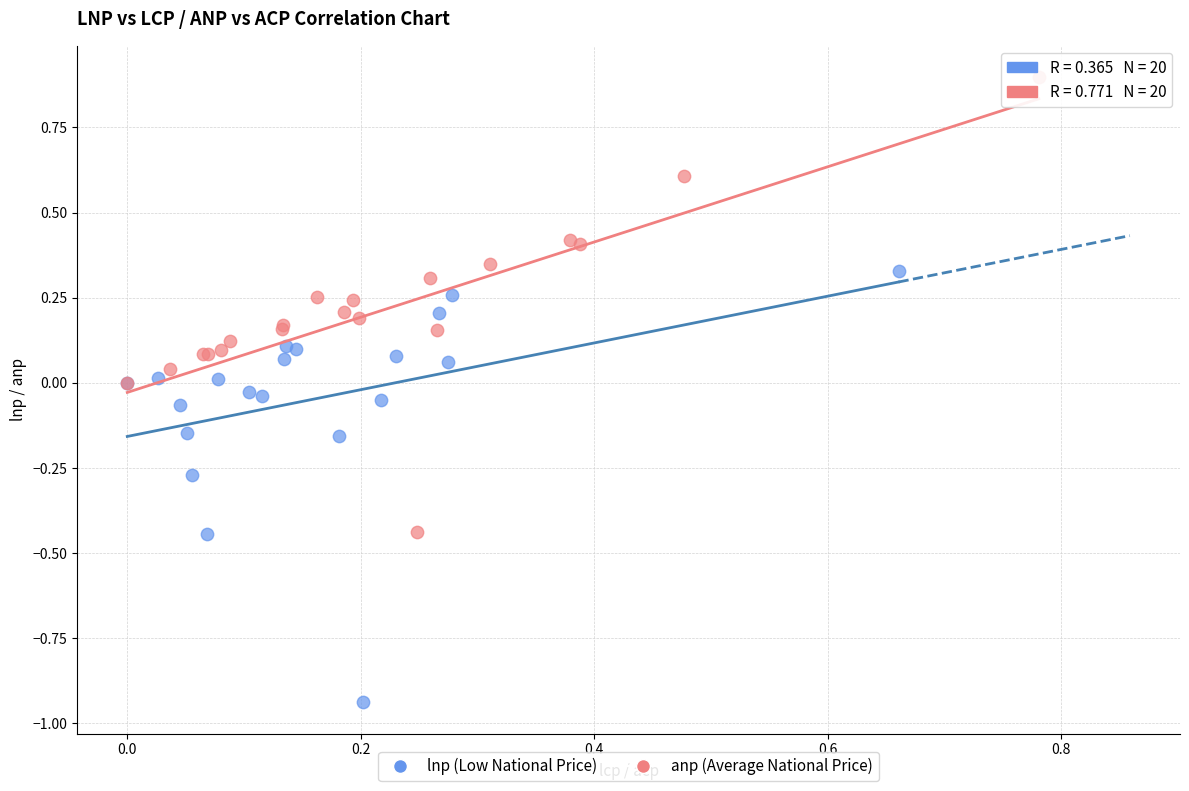

Which series contains the lowest Y value?

lnp (Low National Price)